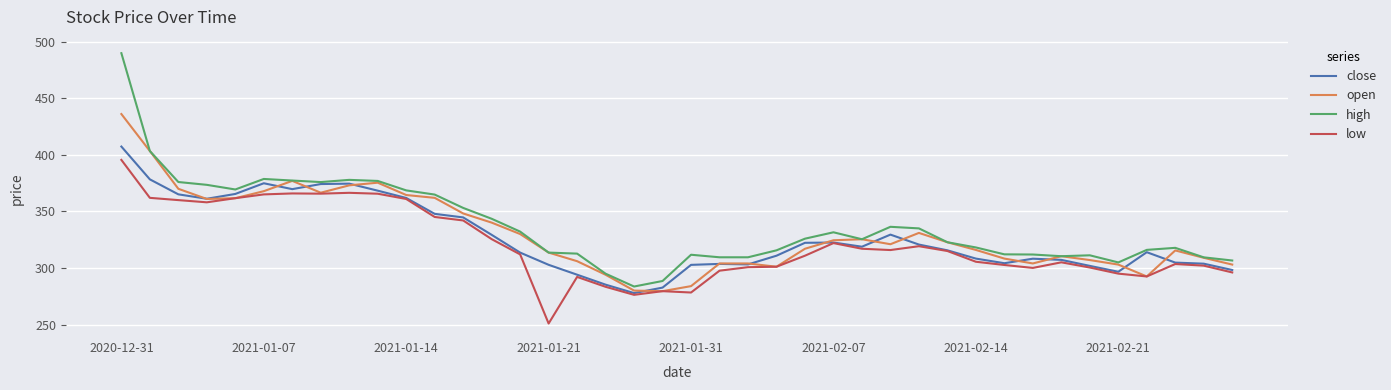

What is the difference between the maximum and minimum values in the high series?

206.3